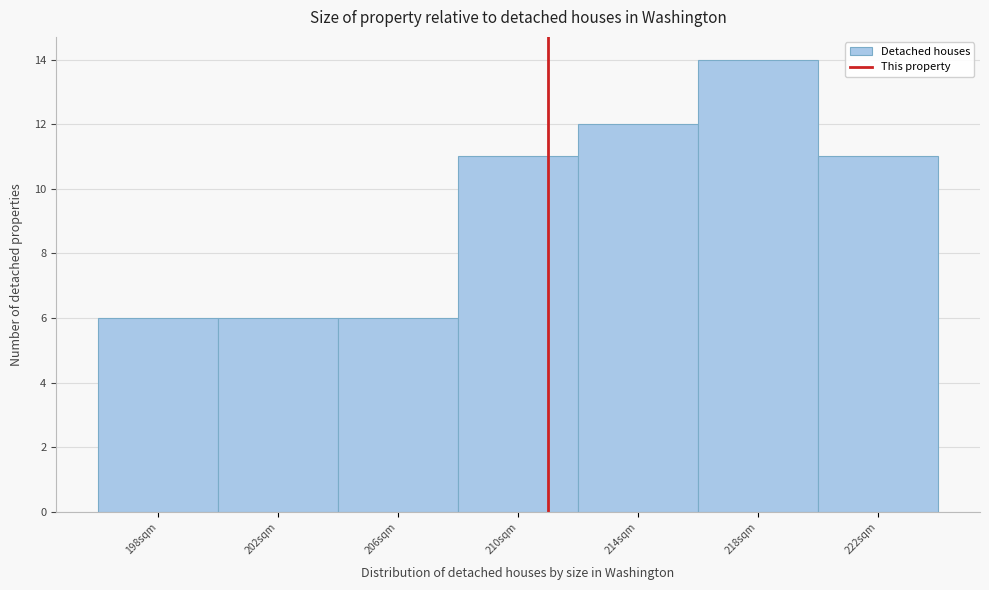

Reading right to left, transcribe all the data shown in this chart.

11	14	12	11	6	6	6